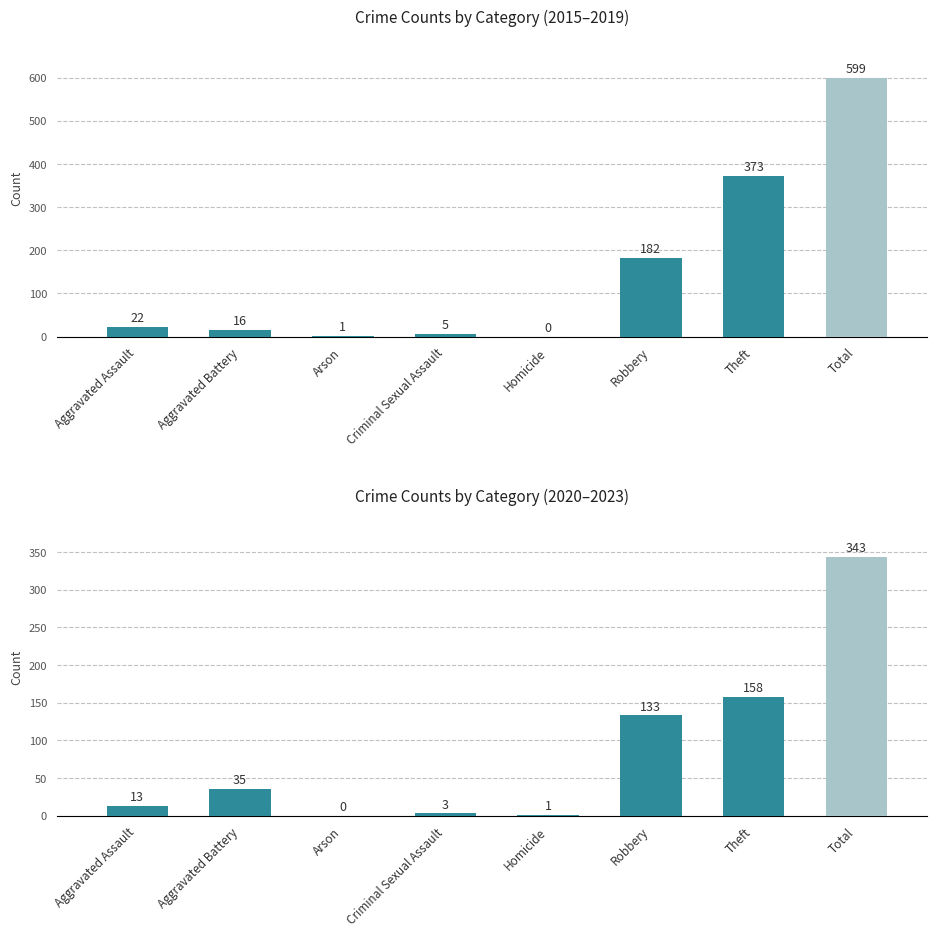

Are the bars grouped side by side (vs. stacked)?

No